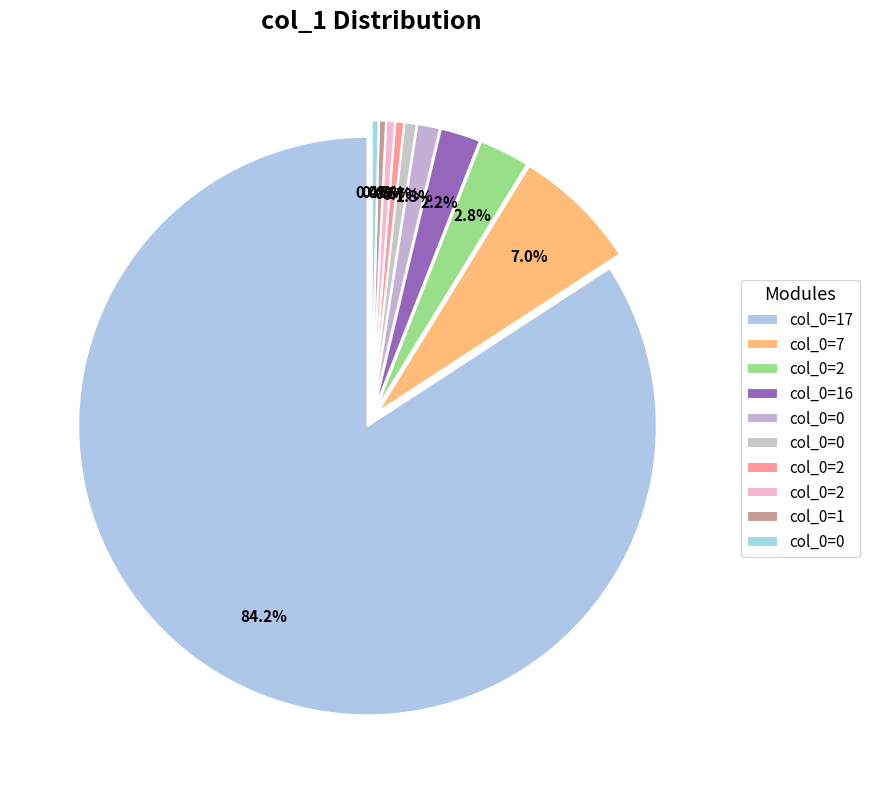

Which slice is the largest?

17